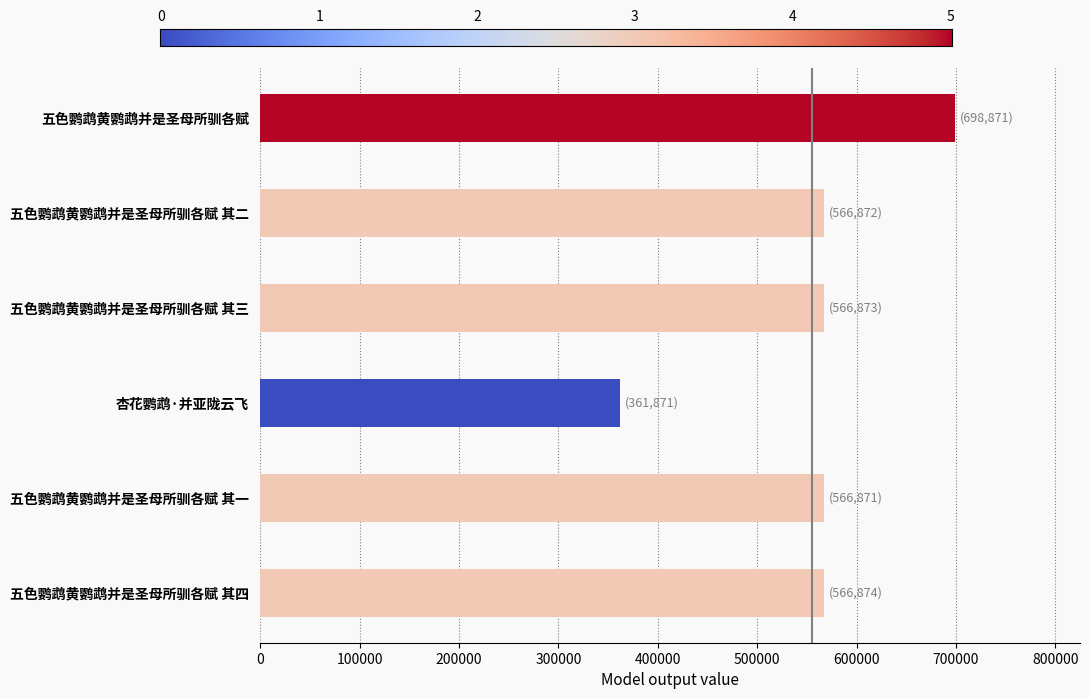

Is it true that the value at 五色鹦鹉黄鹦鹉并是圣母所驯各赋 is 240320?

False